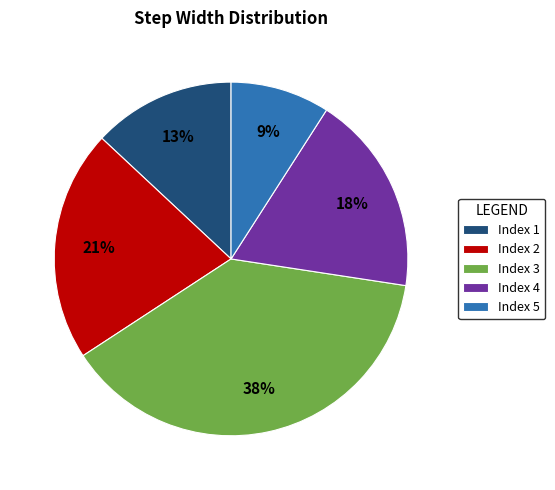

Which category has the biggest portion of the pie?

Index 3